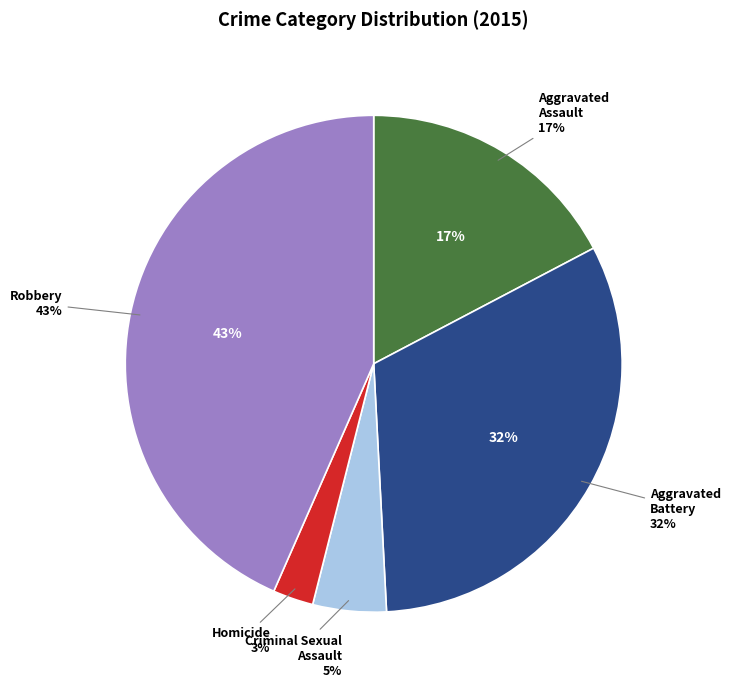

Which slice is the smallest?

Homicide